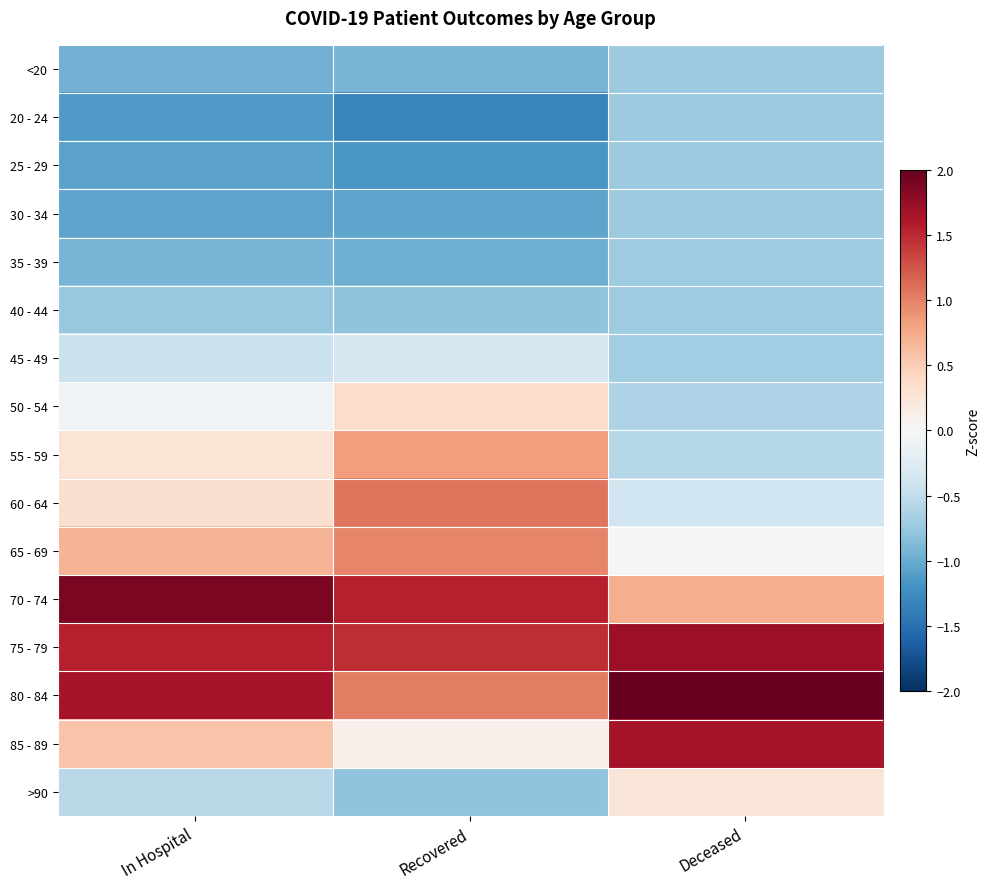

Which series changed the most between In Hospital and Deceased?

70 - 74